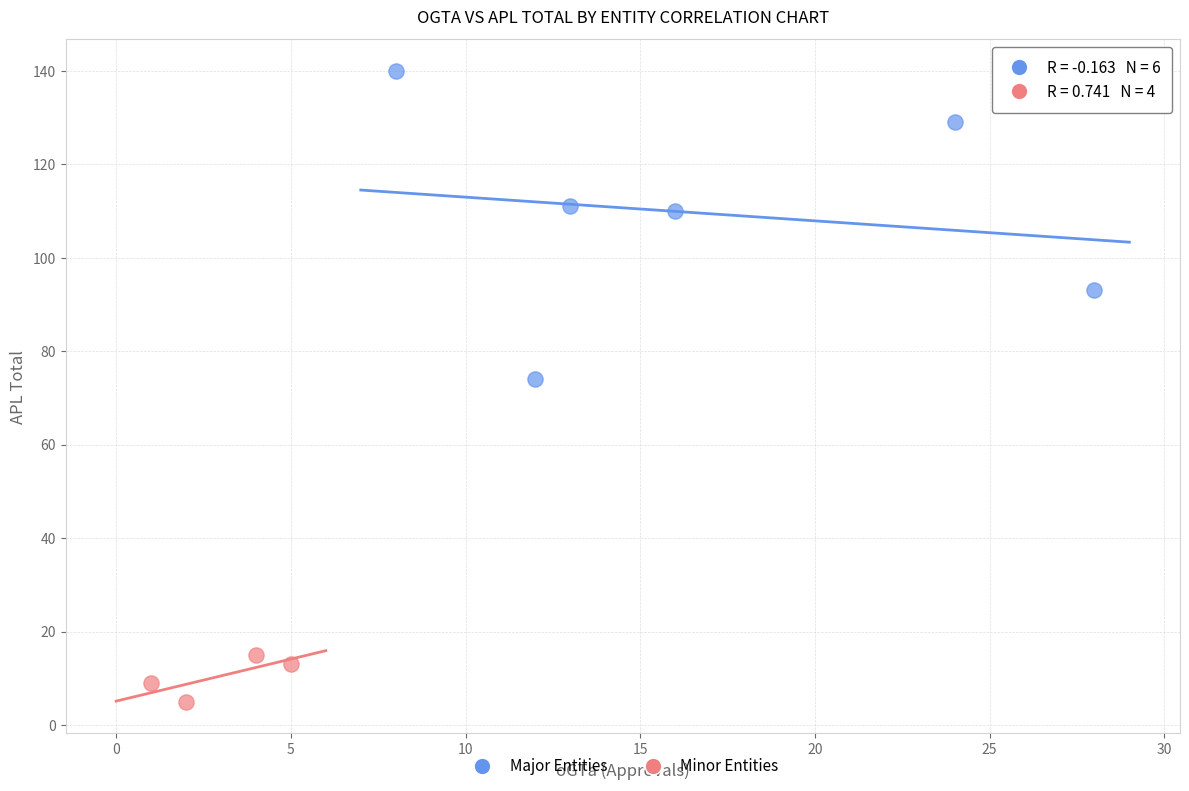

Which series has the largest Y range (max minus min)?

Major Entities